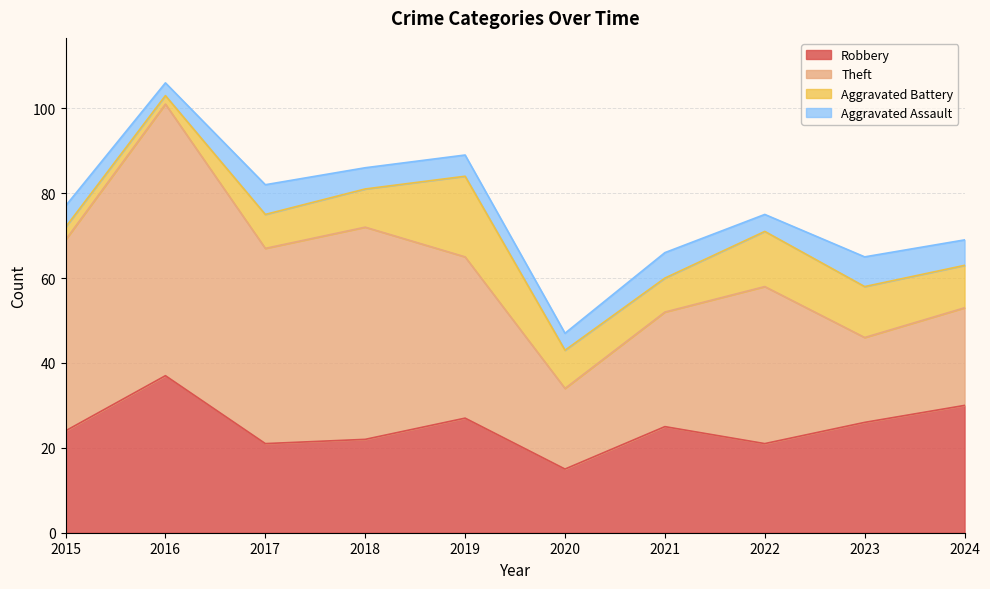

In Aggravated Battery, how many points are higher than both neighbors (excluding endpoints)?

2